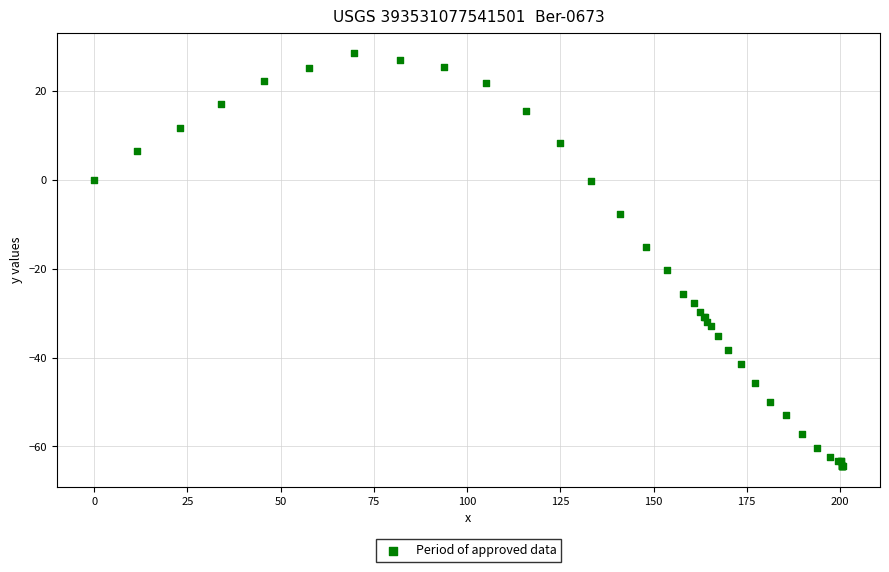

What Y value in the scatter plot is closest to -17?

-15.1